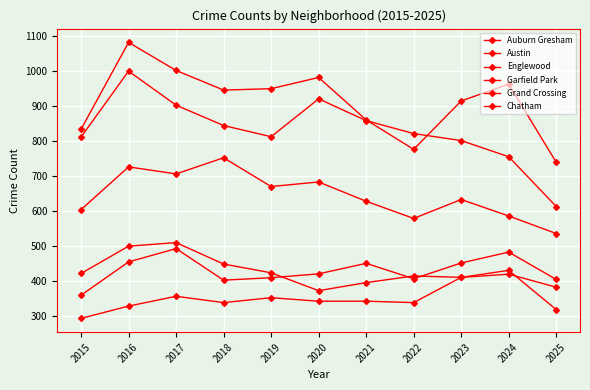

Rank the series at 2018 from highest to lowest value.

Austin, Englewood, Garfield Park, Auburn Gresham, Grand Crossing, Chatham